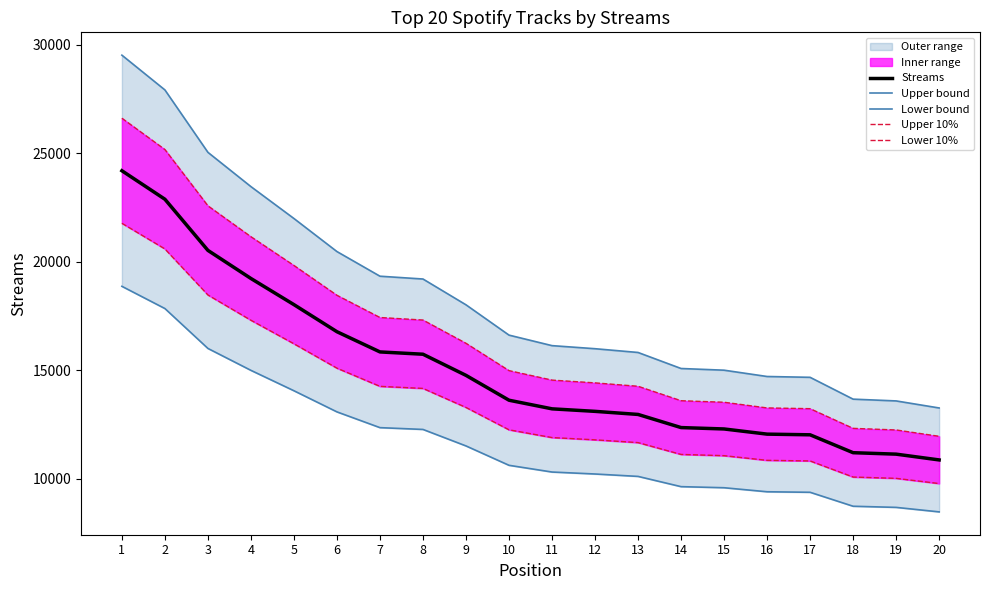

Which series has the largest total across all categories?

Upper bound